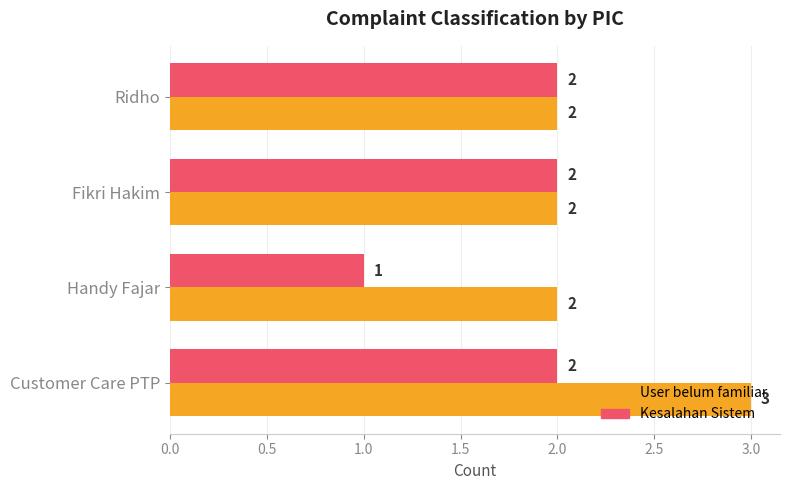

What is the sum of the User belum familiar values at Fikri Hakim and Customer Care PTP?

5